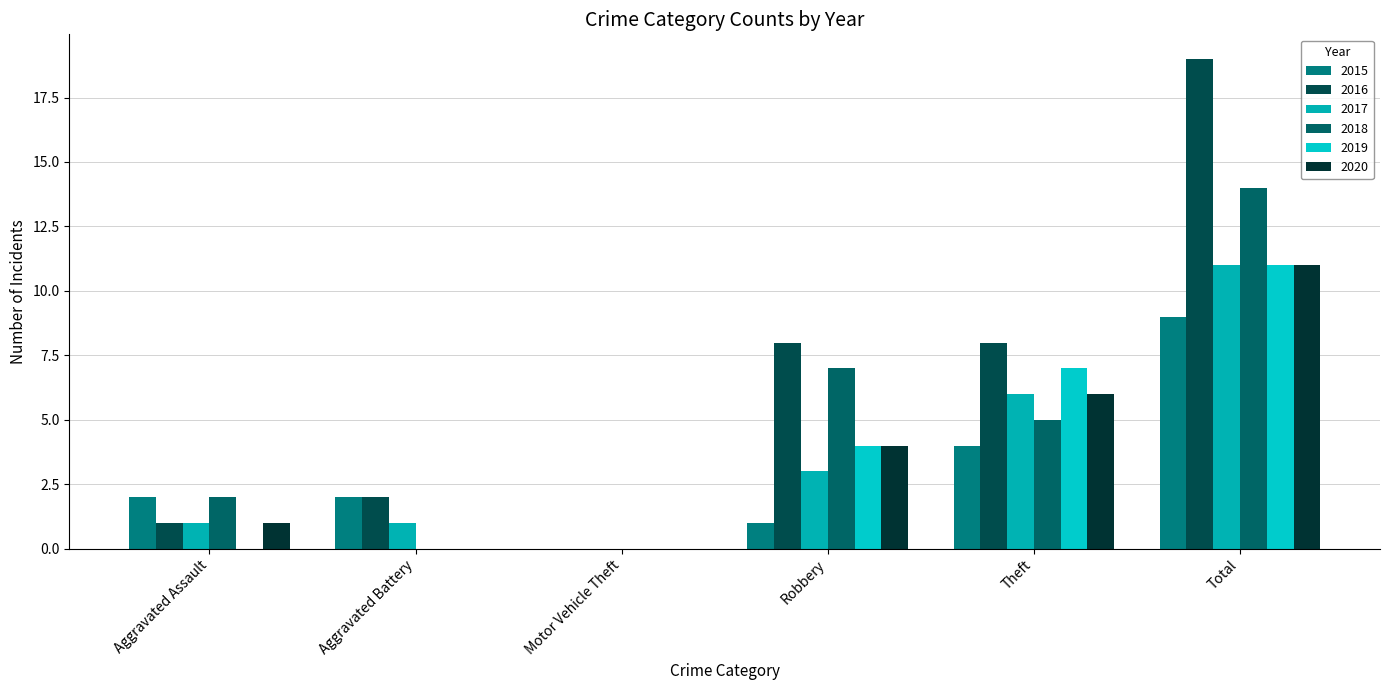

How many data points does each series have?

6